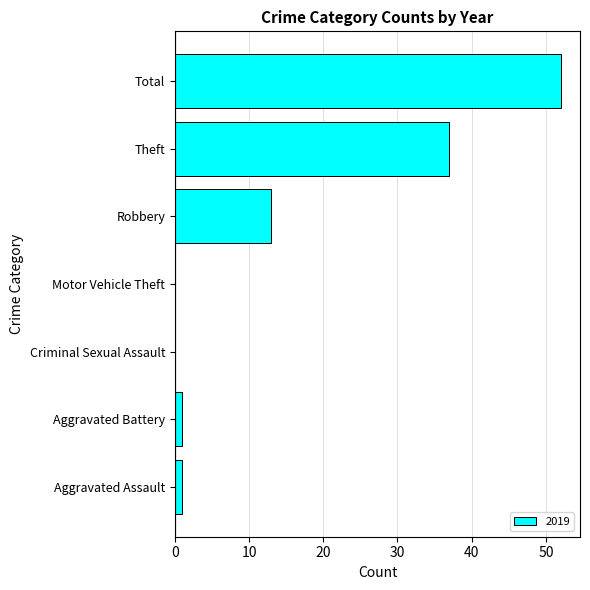

What is the greatest value displayed?

52